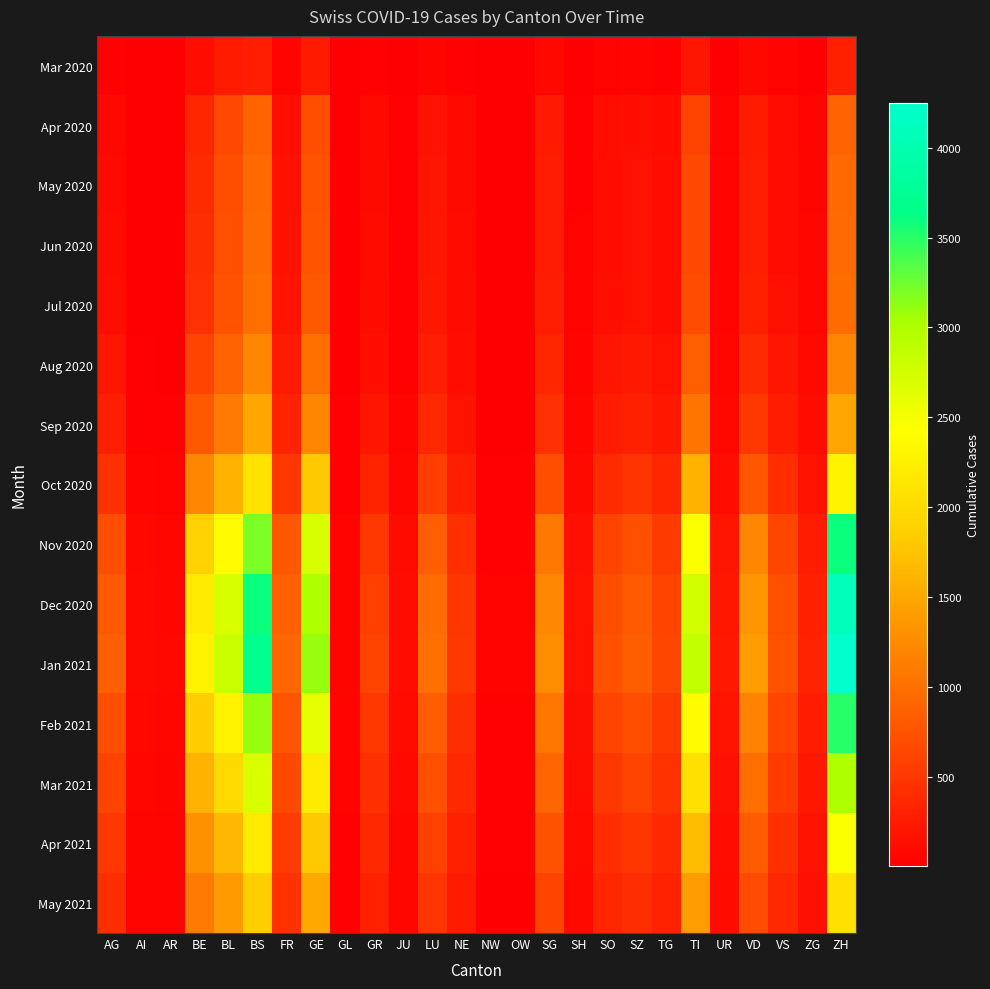

What is the maximum value shown in the chart?

4250